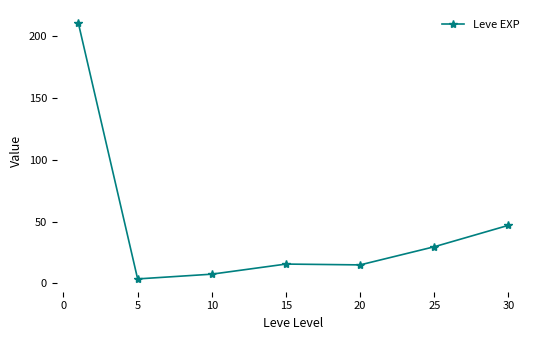

What is the value of the 5th point from the left?

15.0